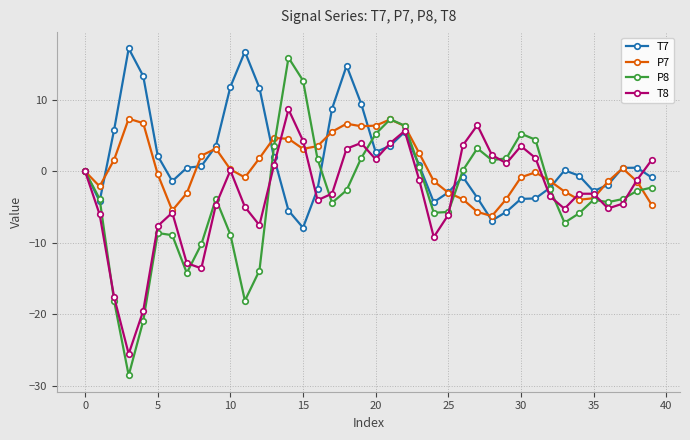

What is the average value of the P7 series?

0.6